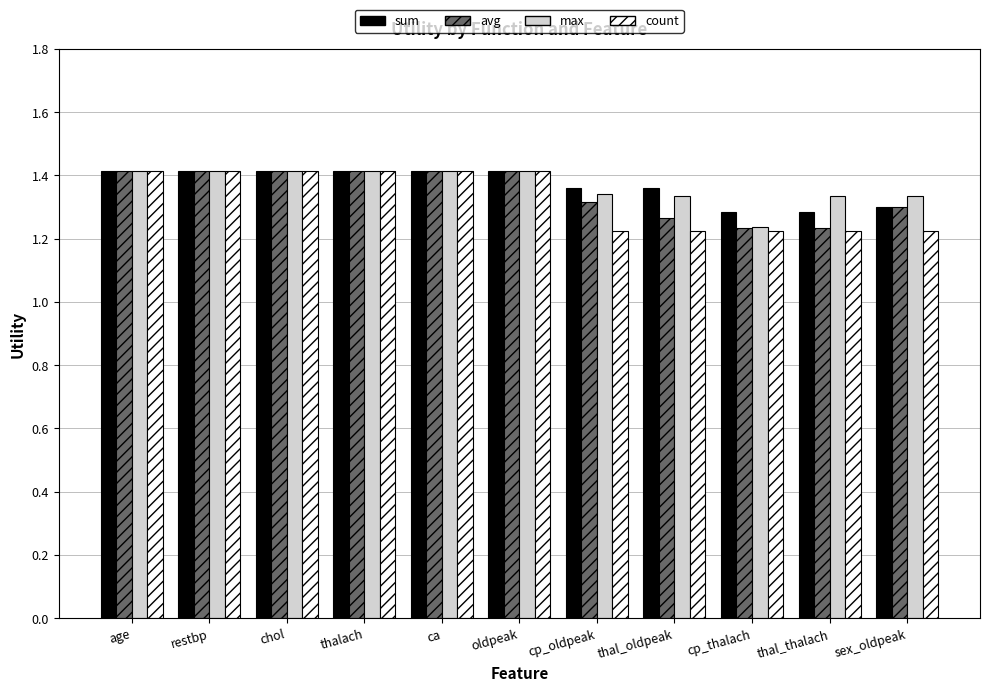

What is the sum of all sum values?

15.1